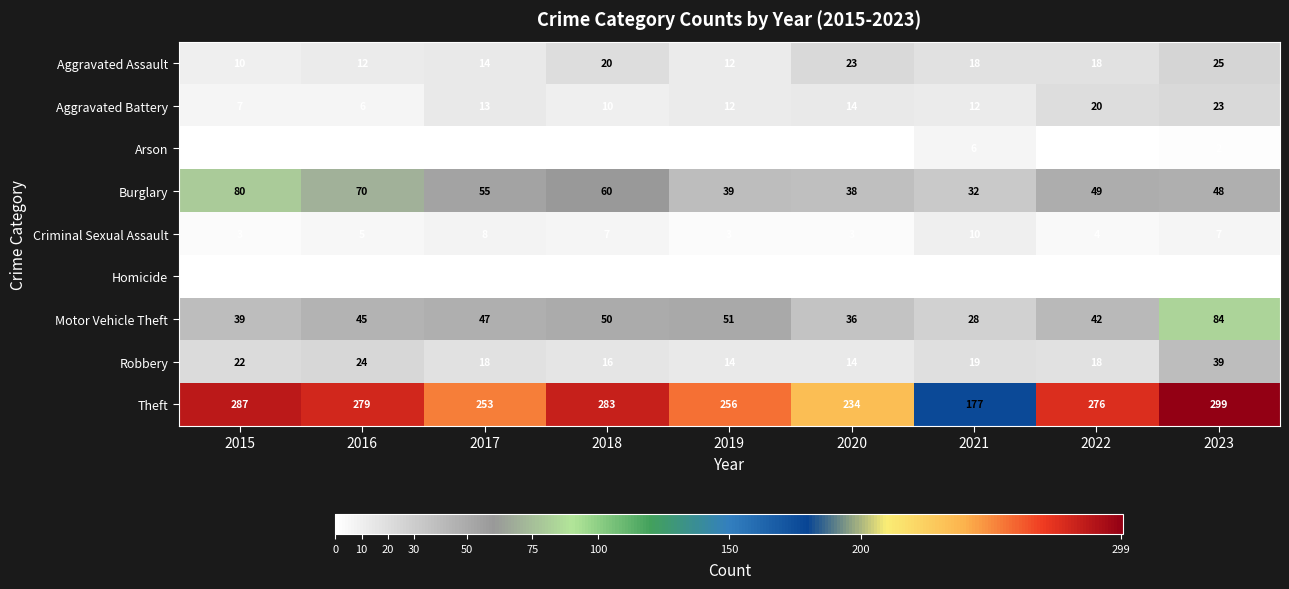

Which series has the largest total across all categories?

Theft